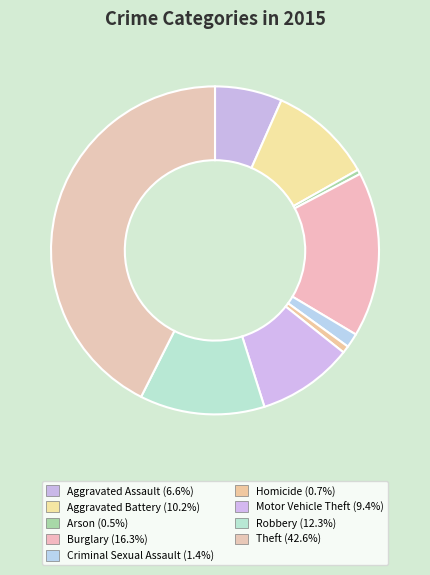

What is the largest slice in the pie chart?

Theft